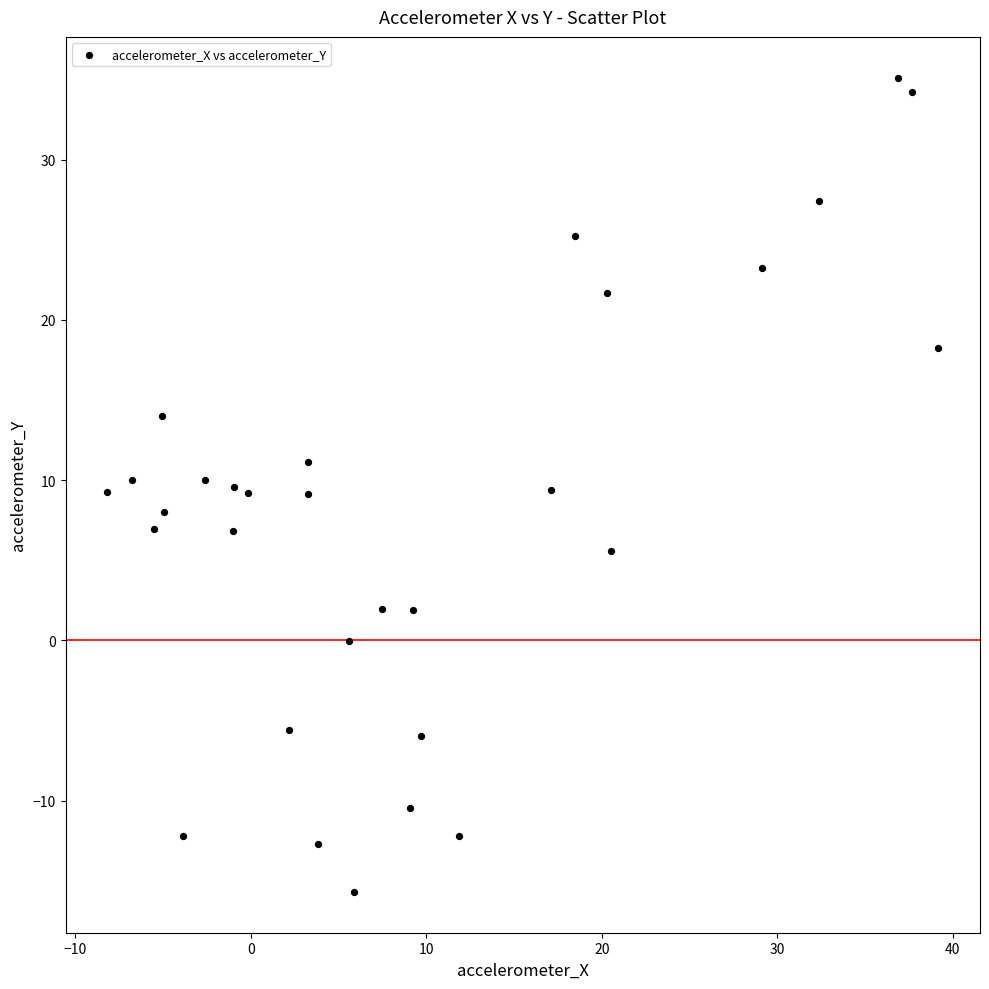

What is the range of Y values (max minus min)?

50.8